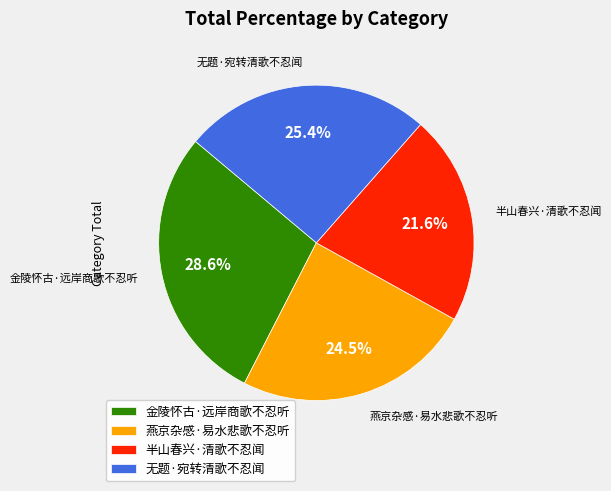

Which has a higher value, 无题·宛转清歌不忍闻 or 金陵怀古·远岸商歌不忍听?

金陵怀古·远岸商歌不忍听